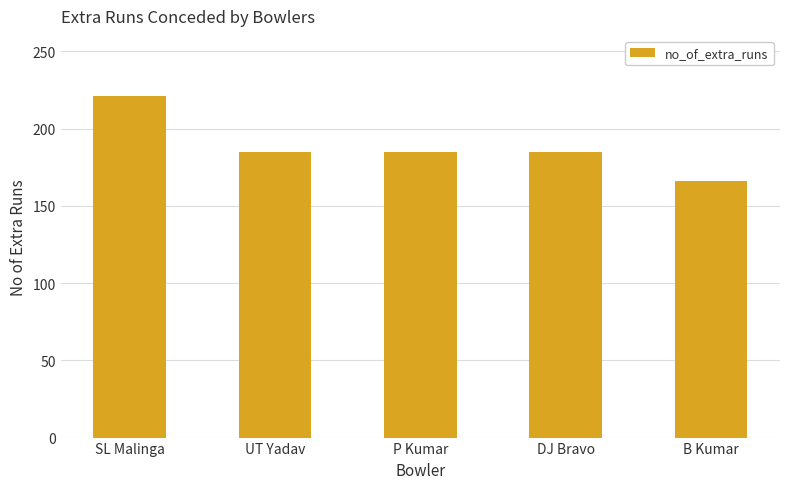

Reading left to right, list all the values displayed in this chart.

SL Malinga=221	UT Yadav=185	P Kumar=185	DJ Bravo=185	B Kumar=166